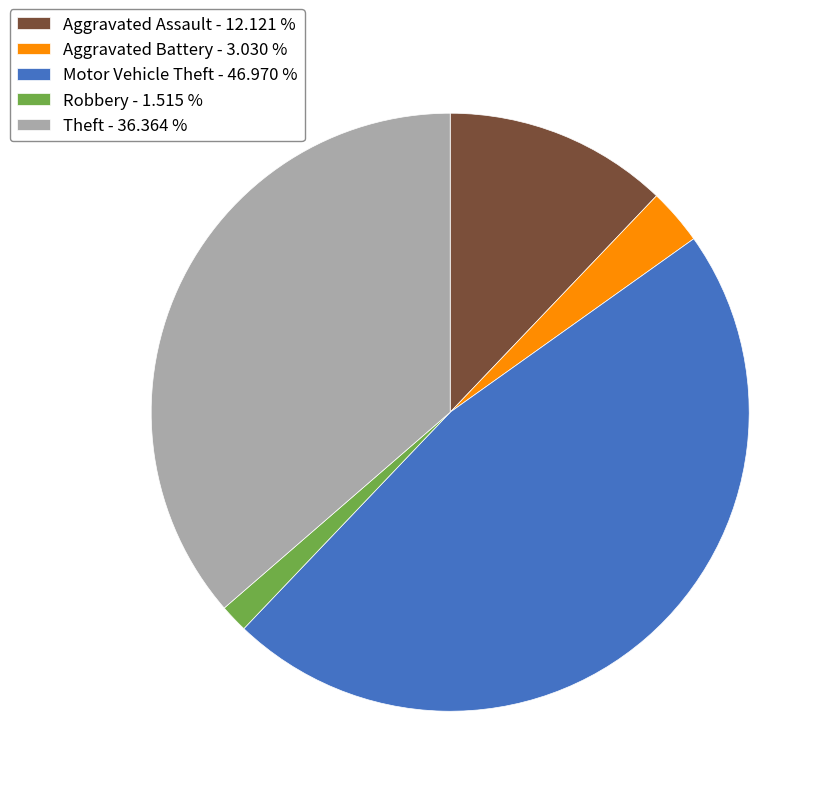

Combined, do Theft - 36.364 % and Motor Vehicle Theft - 46.970 % account for over 50%?

Yes